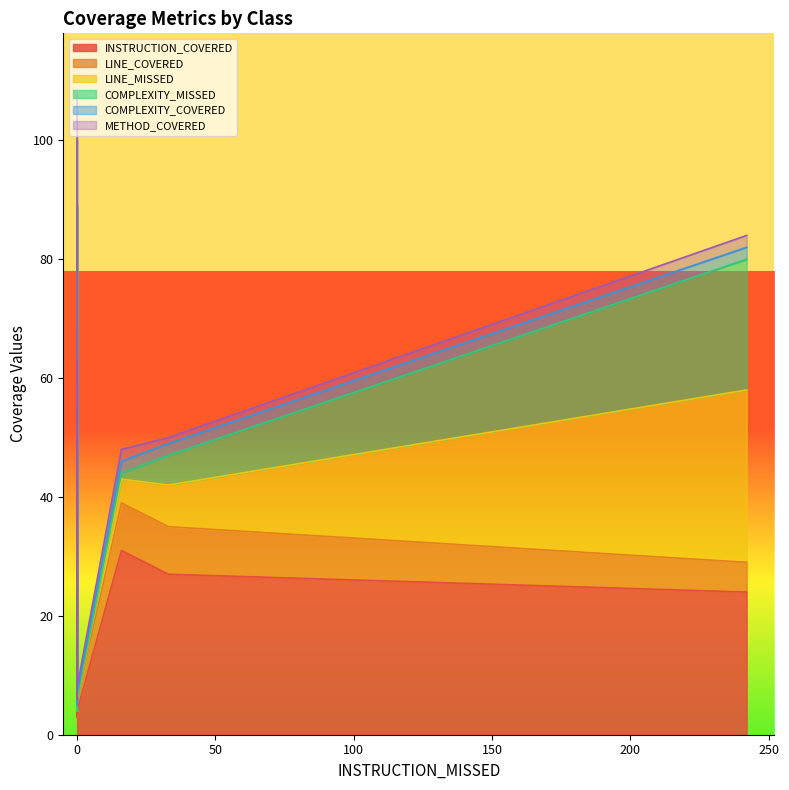

Count the number of categories in the chart.

9